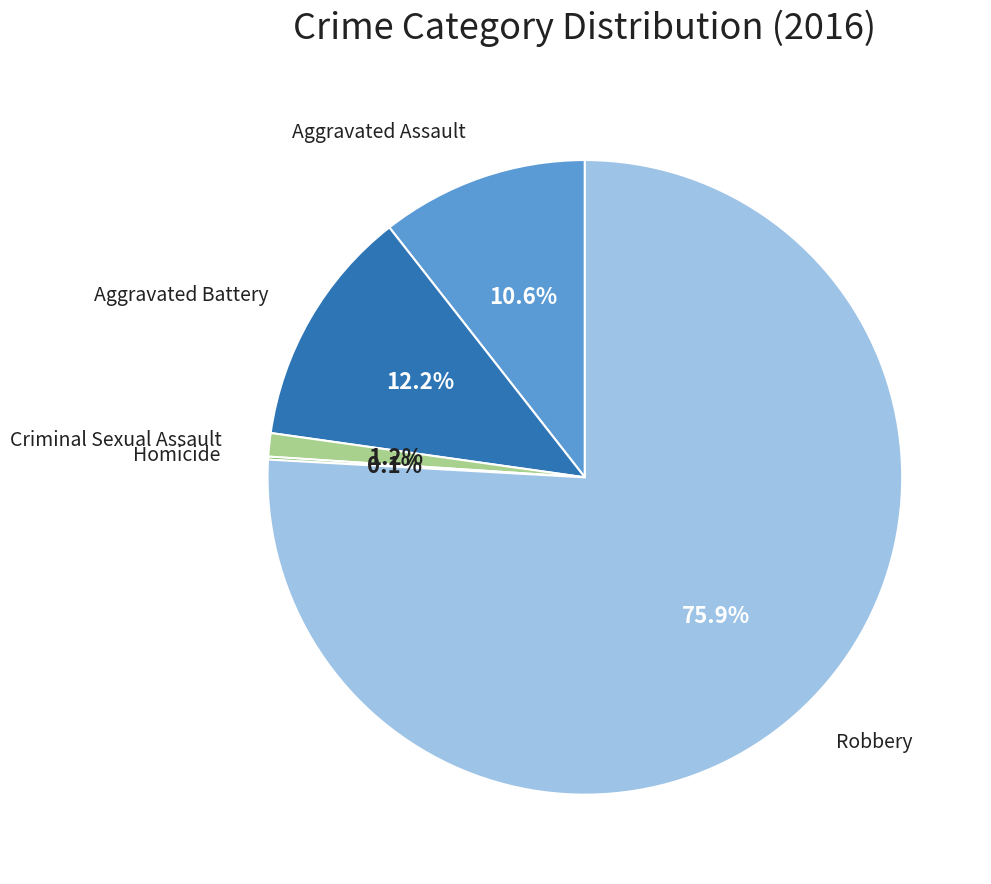

Is there a majority slice in this chart?

Yes